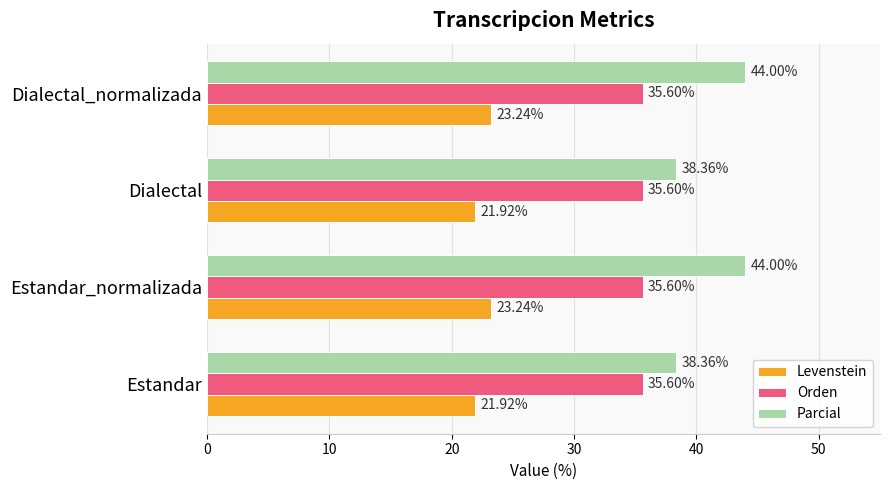

At Estandar, list the series in order from largest to smallest.

Parcial, Orden, Levenstein